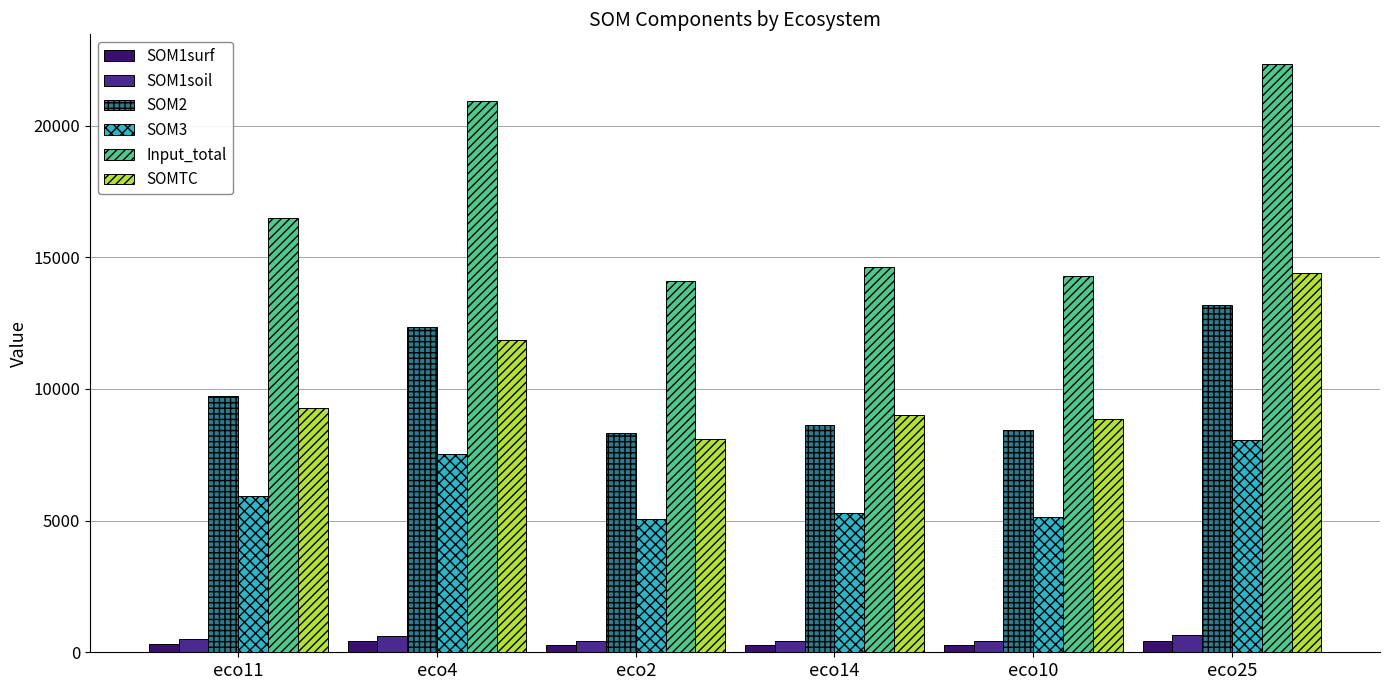

Which series has the widest spread of values?

Input_total